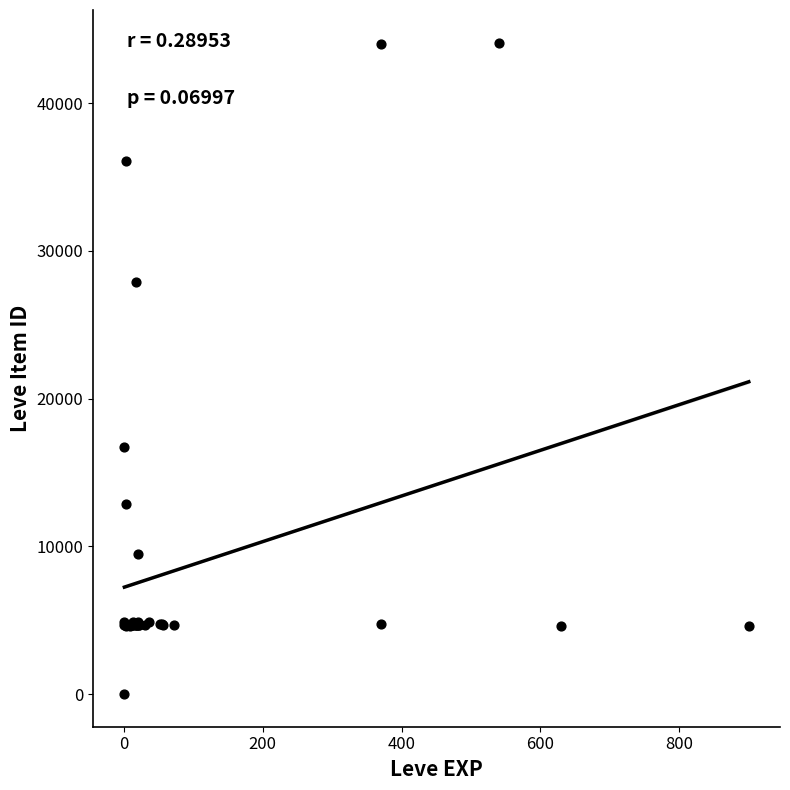

What Y value in the scatter plot is closest to 22050?

16734